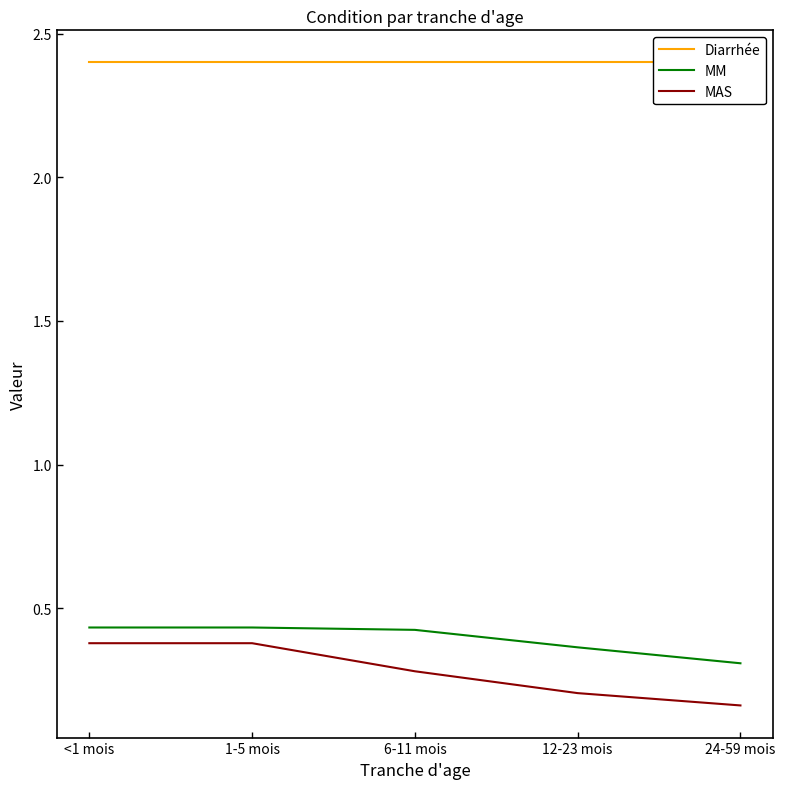

True or false: MM and MAS intersect in this chart.

False